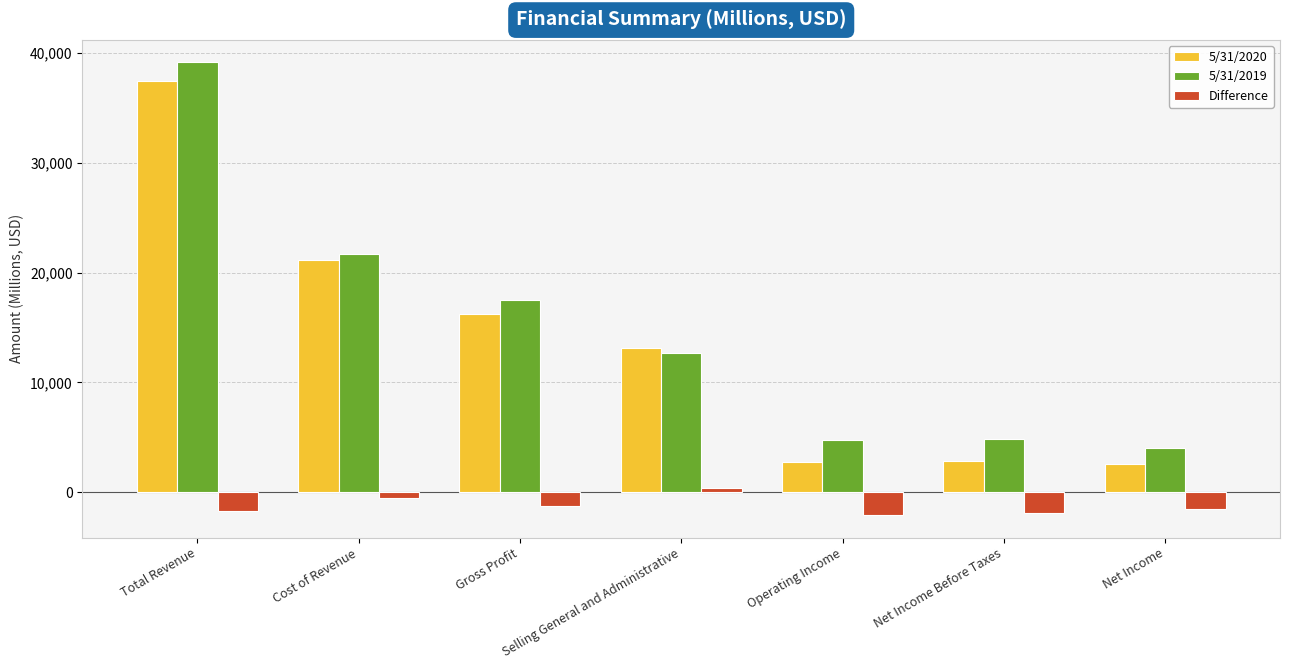

The Difference series shows -2062 at Operating Income. True or false?

True